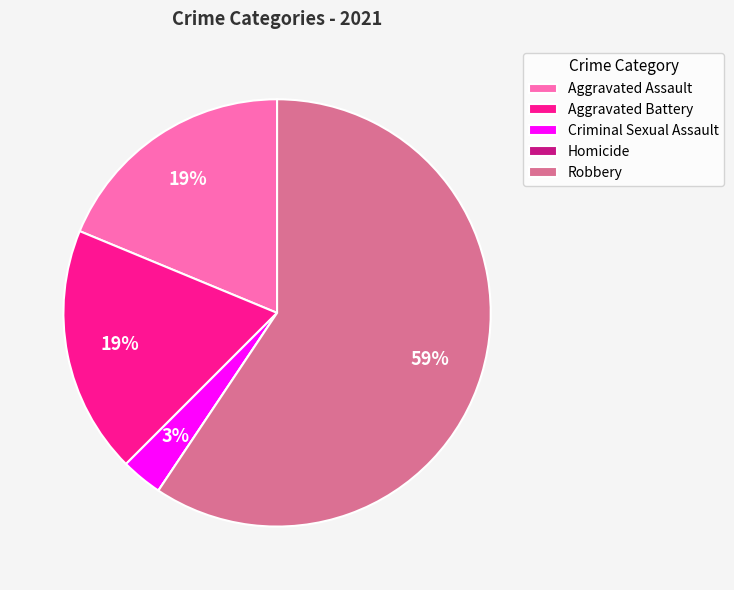

Between Criminal Sexual Assault and Robbery, which is larger?

Robbery